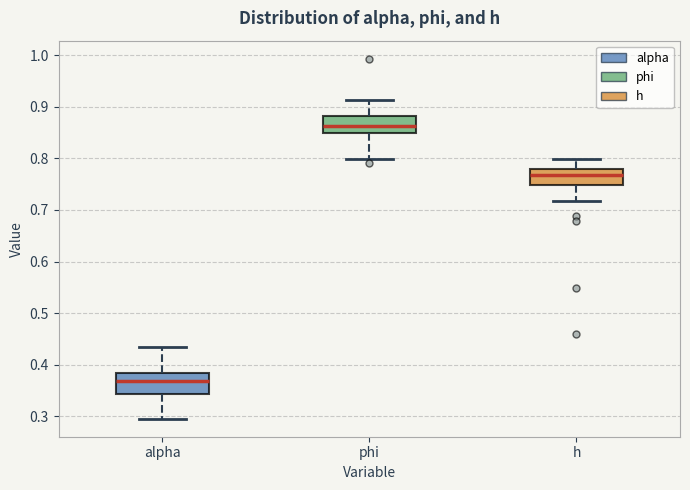

Where does the lower whisker of the box for alpha end on the y-axis? The values are not printed on the chart, so give them approximately, as read against the axis.

0.30